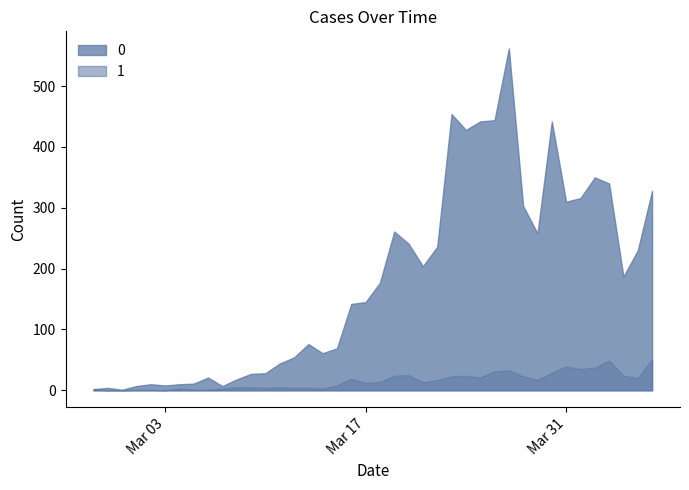

The 1 series shows 27 at 2020-03-22. True or false?

False